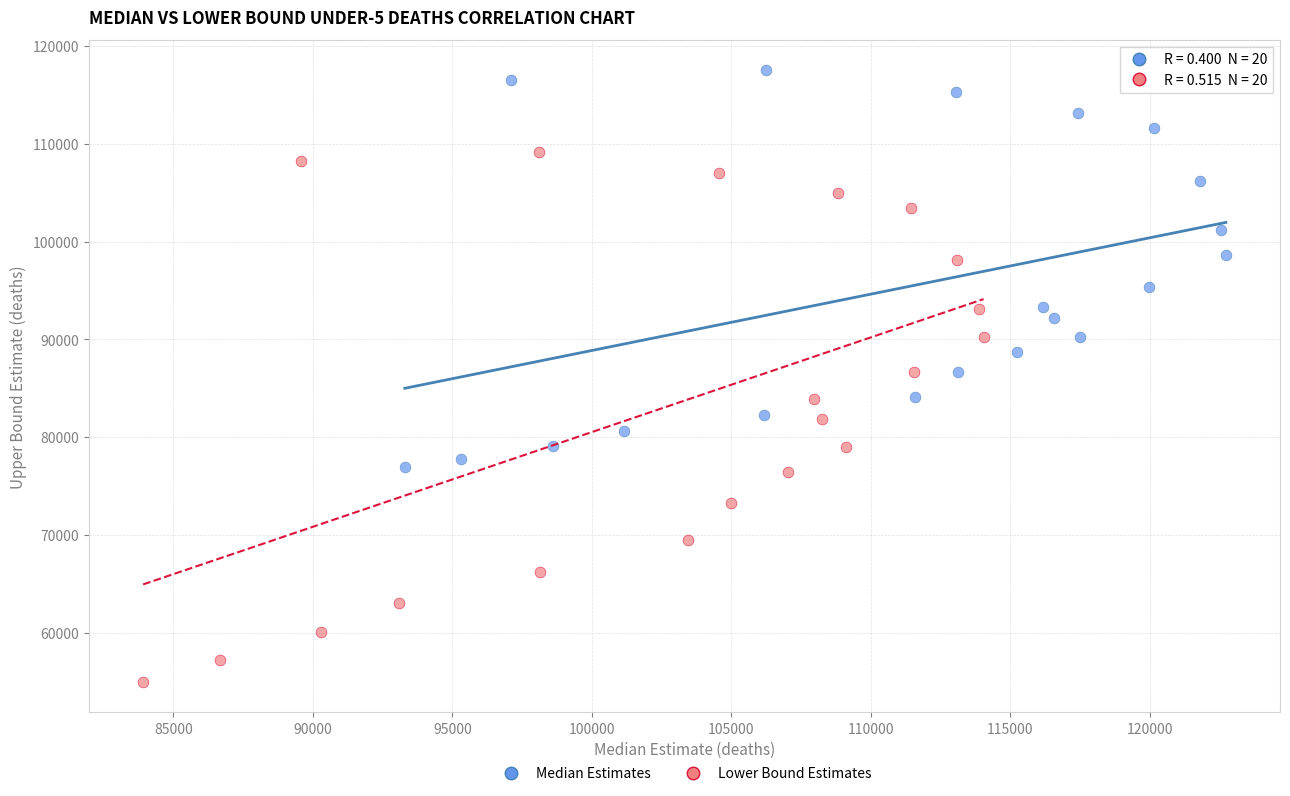

Which series has the largest Y range (max minus min)?

Lower Bound Estimates